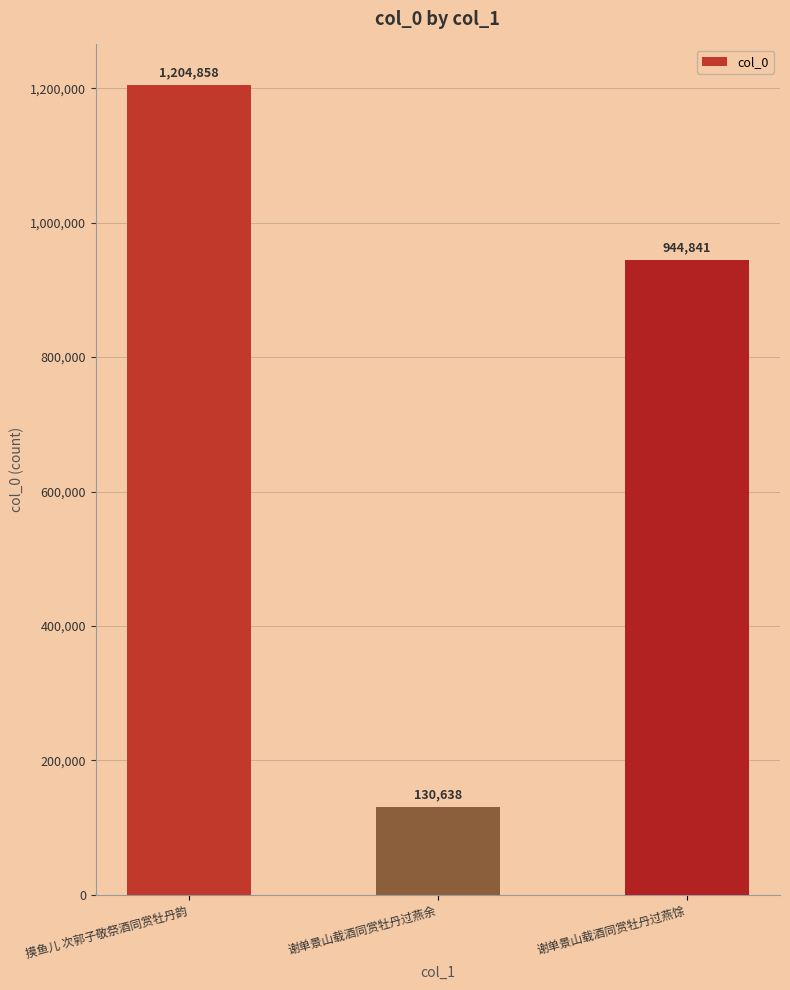

Reading right to left, list all the values displayed in this chart.

944841	130638	1204858